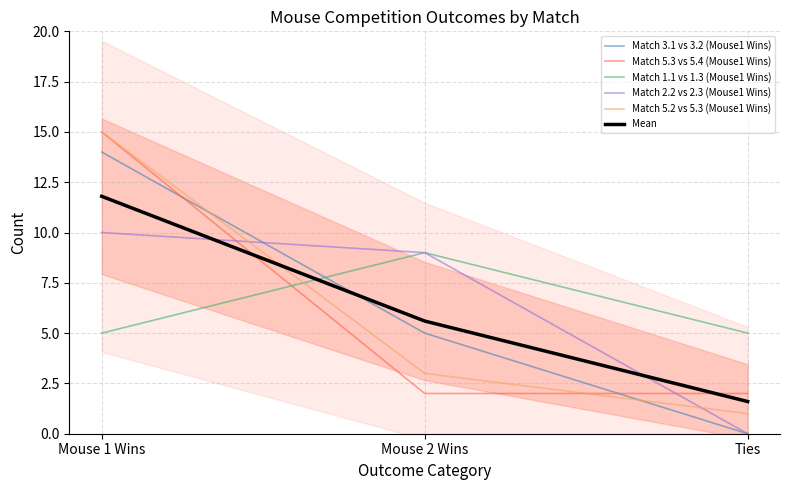

What is the difference between the maximum and second lowest values in the Match 2.2 vs 2.3 (Mouse1 Wins) series?

1.0